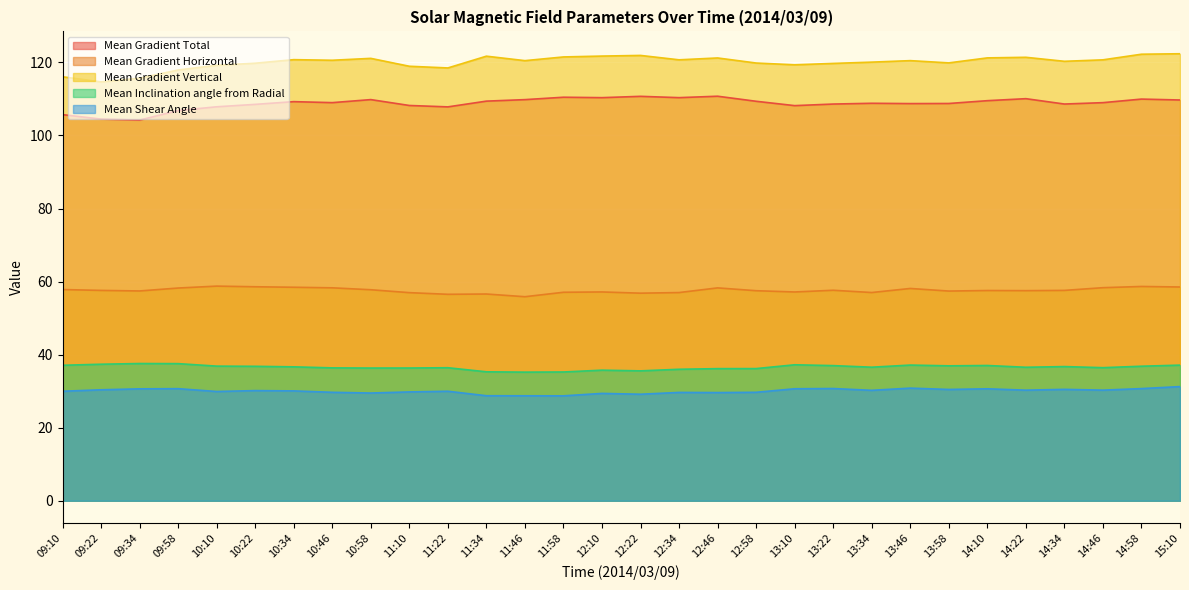

Rank the categories by Mean Gradient Vertical value from highest to lowest.

15:10, 14:58, 12:22, 12:10, 11:34, 11:58, 14:22, 14:10, 12:46, 10:58, 10:34, 12:34, 14:46, 10:46, 13:46, 11:46, 14:34, 13:34, 13:58, 12:58, 10:22, 13:22, 13:10, 10:10, 11:10, 11:22, 09:58, 09:10, 09:34, 09:22